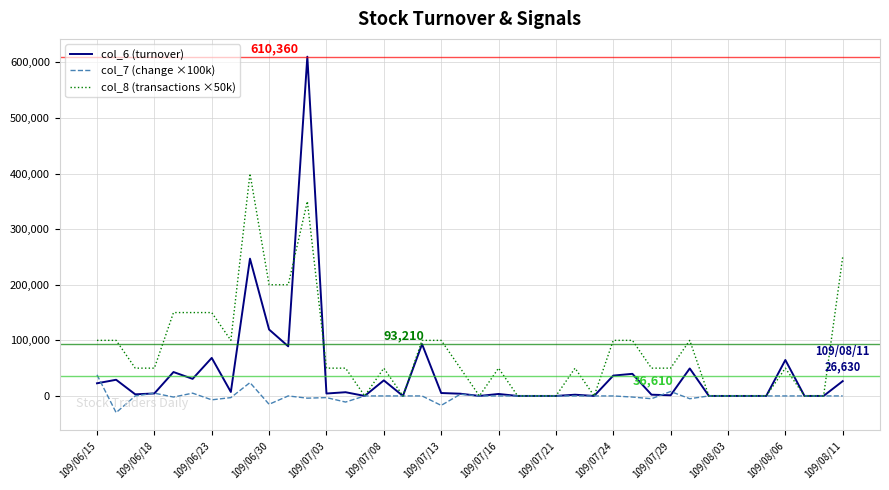

Does the chart display data point markers on the line(s)?

No